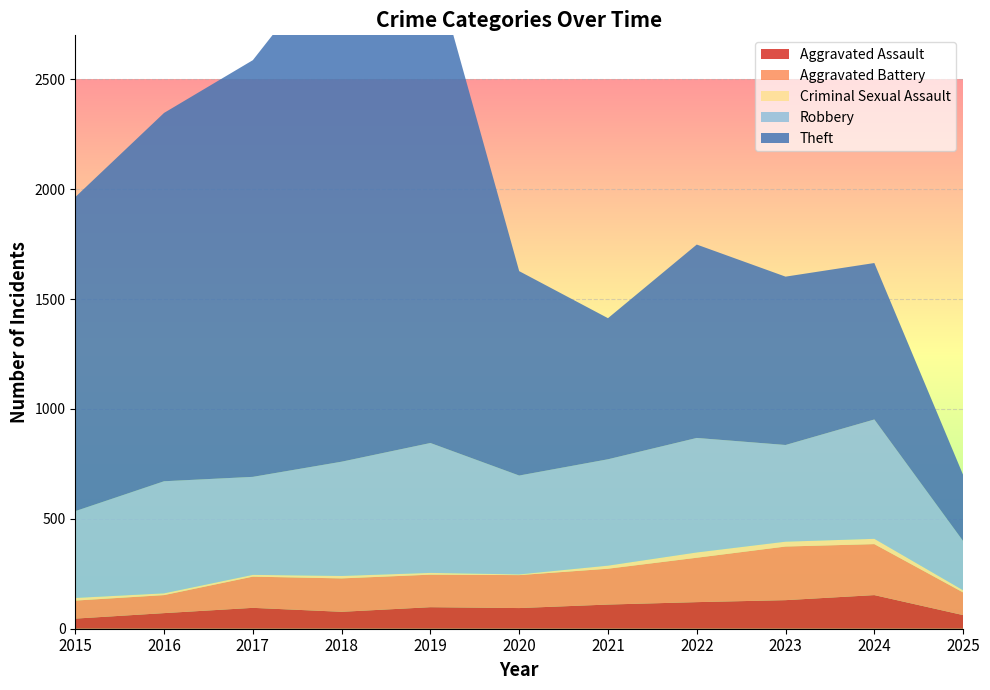

Reading right to left, what are all the values shown in this chart?

Aggravated Assault: 62	153	130	121	110	94	98	77	95	71	46
Aggravated Battery: 103	232	244	202	163	150	148	152	142	82	82
Criminal Sexual Assault: 10	24	22	24	14	3	8	11	8	8	12
Robbery: 224	543	440	521	484	450	591	520	446	510	395
Theft: 301	712	766	880	642	930	2230	2342	1896	1676	1429